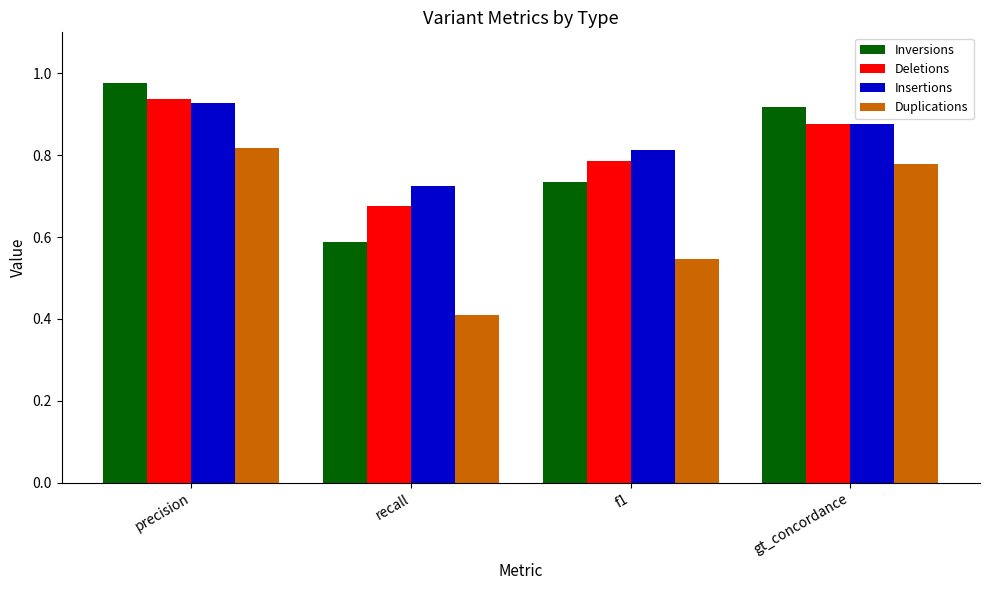

What is the label of the 2nd bar from the right?

f1